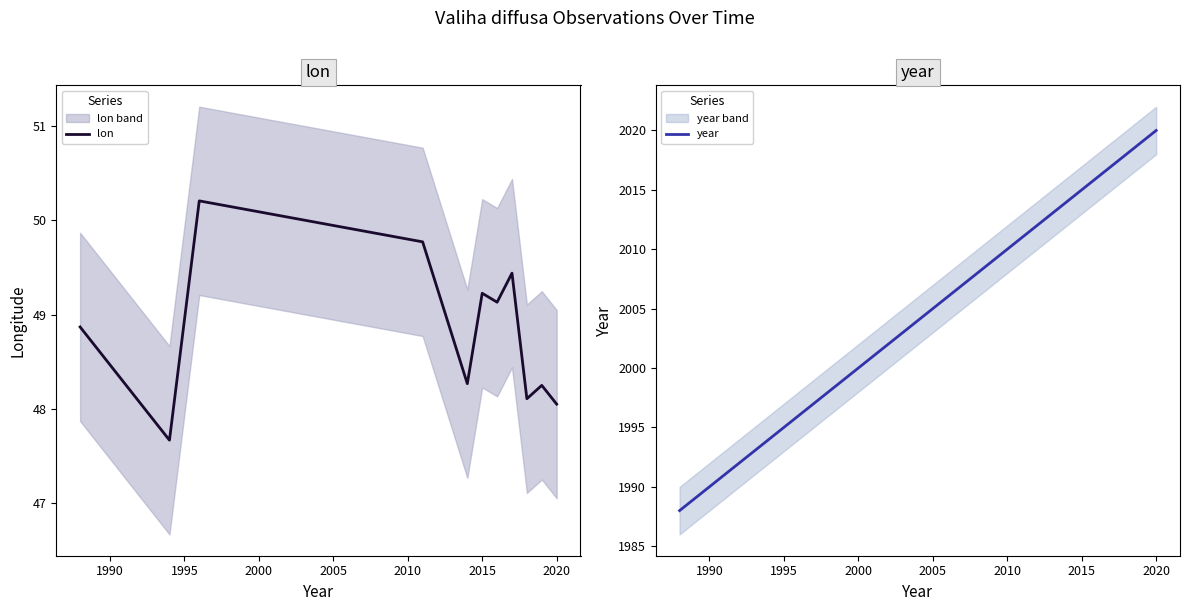

Is it true that year equals 3002.6 at 2005?

False